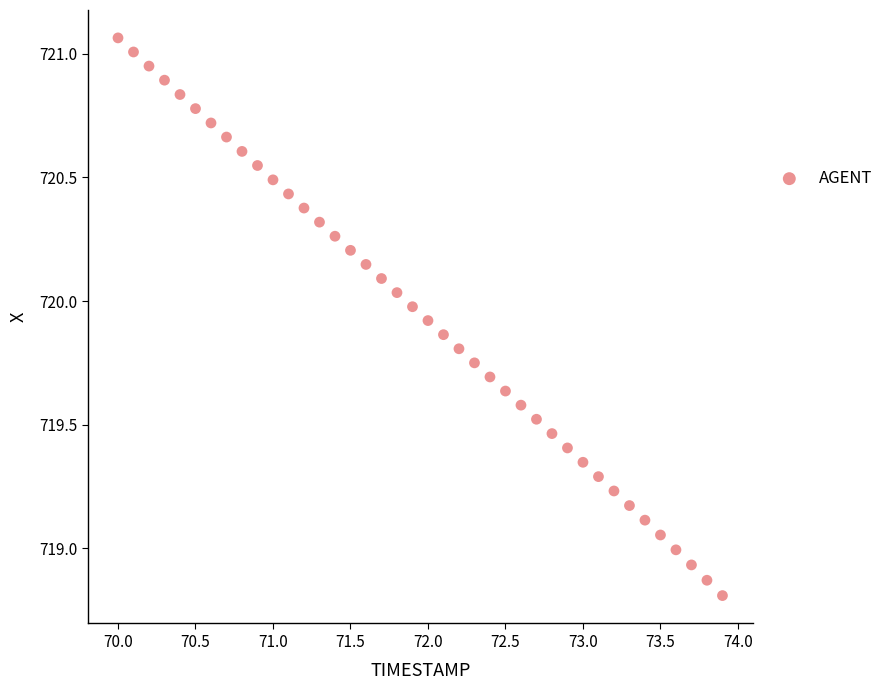

What is the range of Y values (max minus min)?

2.3